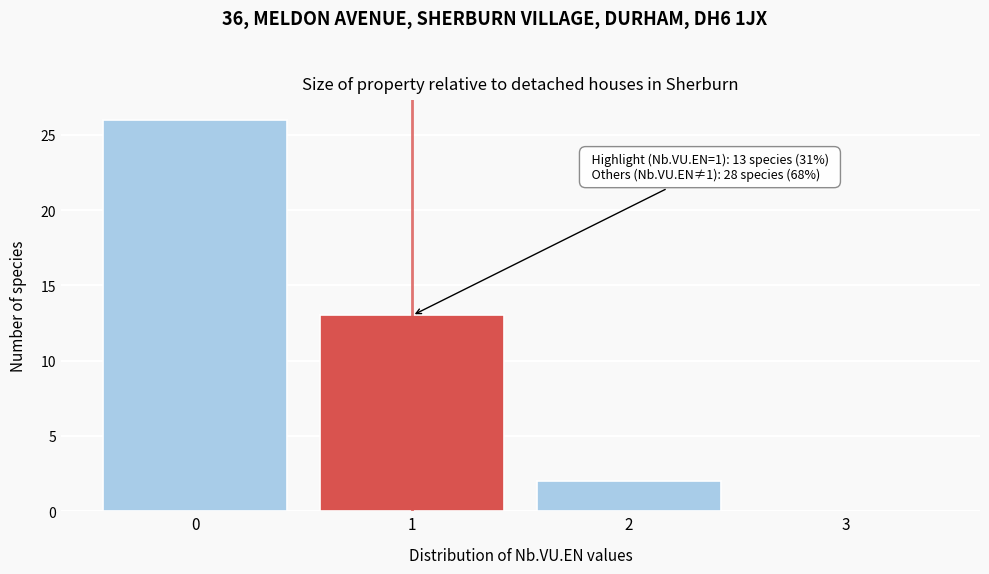

Over which range of the x-axis is the bar tallest?

-0.5 to 0.5